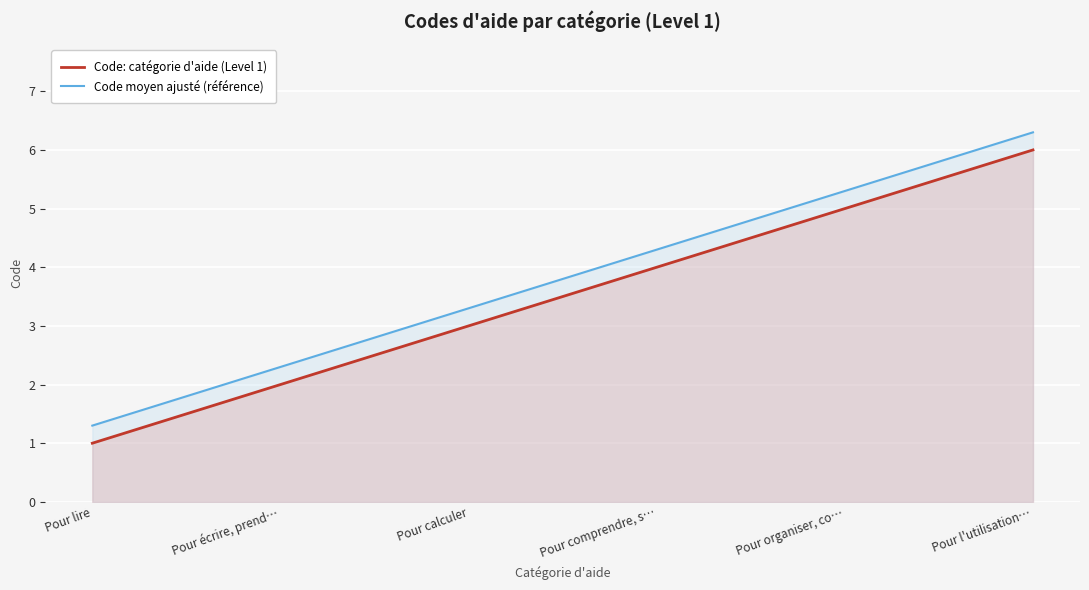

Which series has the largest total across all categories?

Code moyen ajusté (référence)